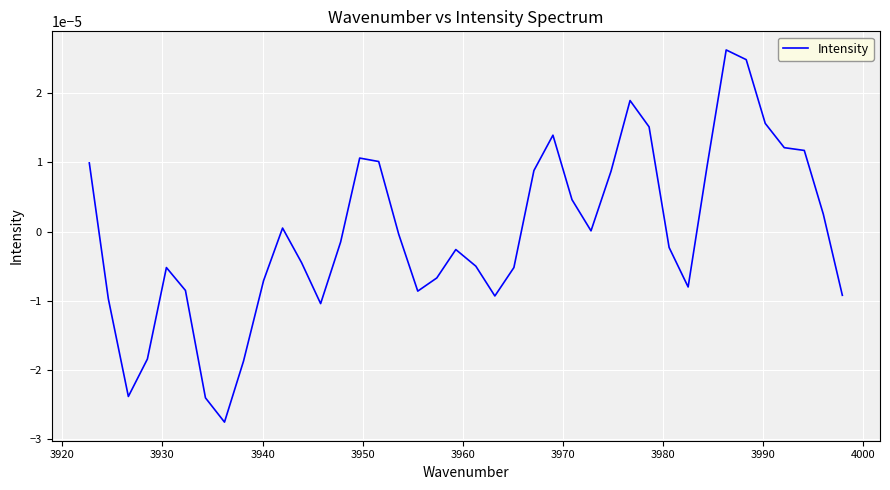

The value at 4010 is 0.0. True or false?

False